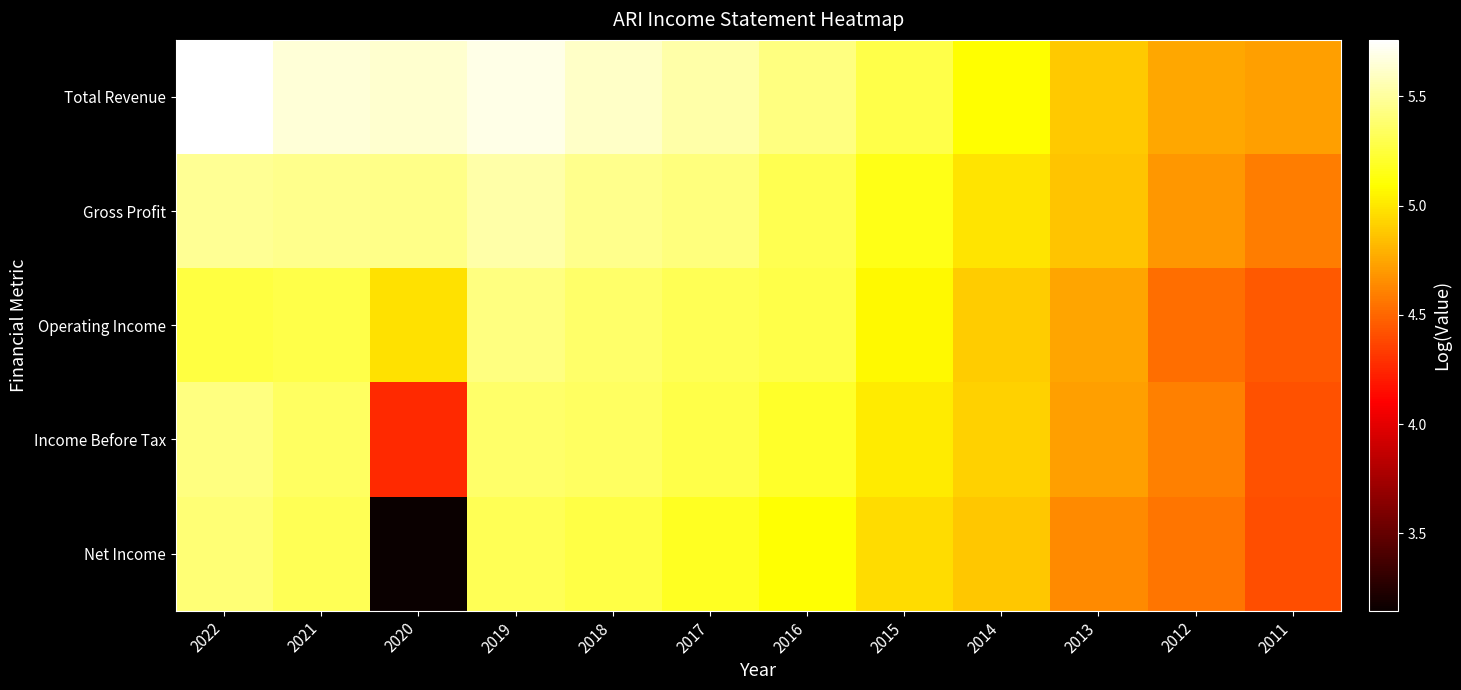

What is the smallest value displayed?

3.1